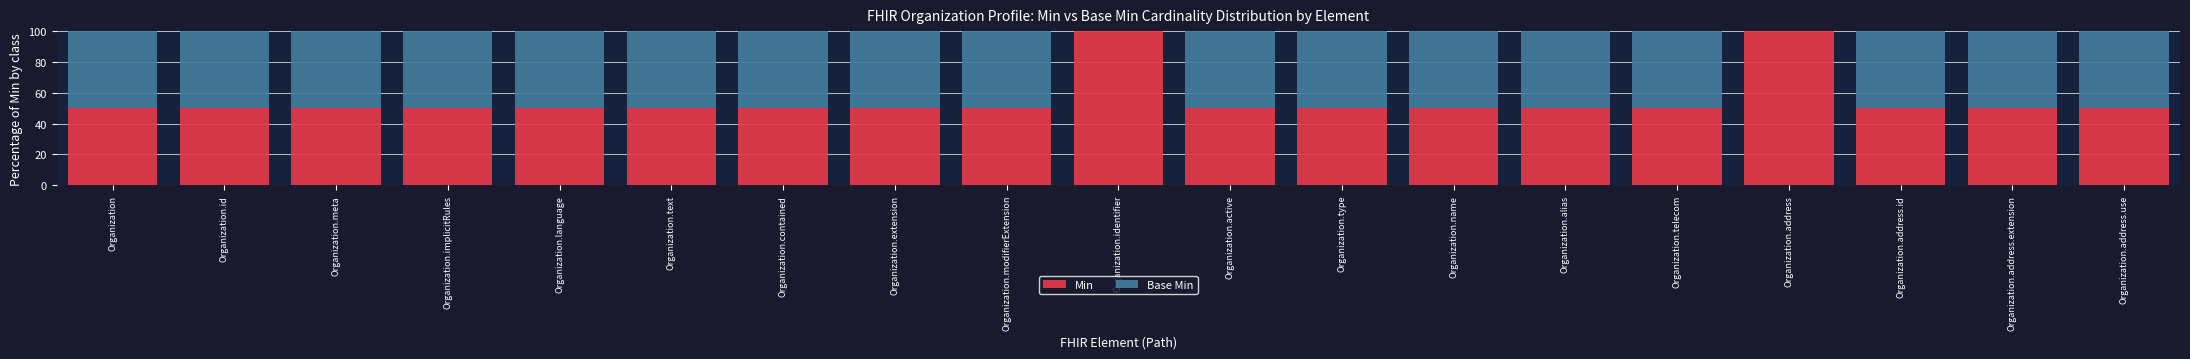

Are the bars grouped side by side (vs. stacked)?

No